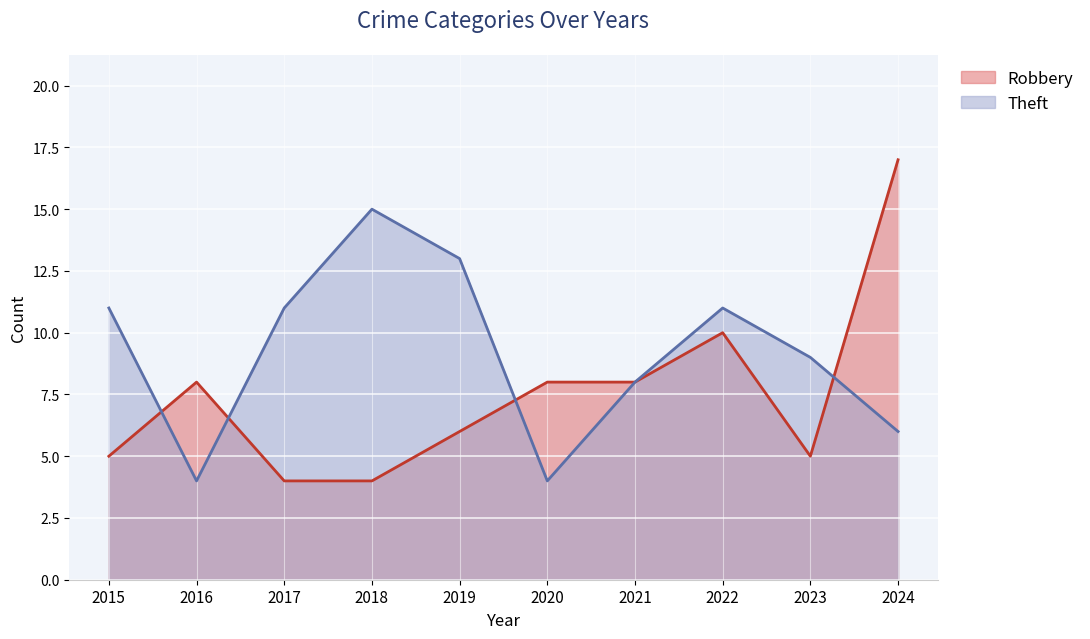

At which category does Robbery reach its first local peak?

2016